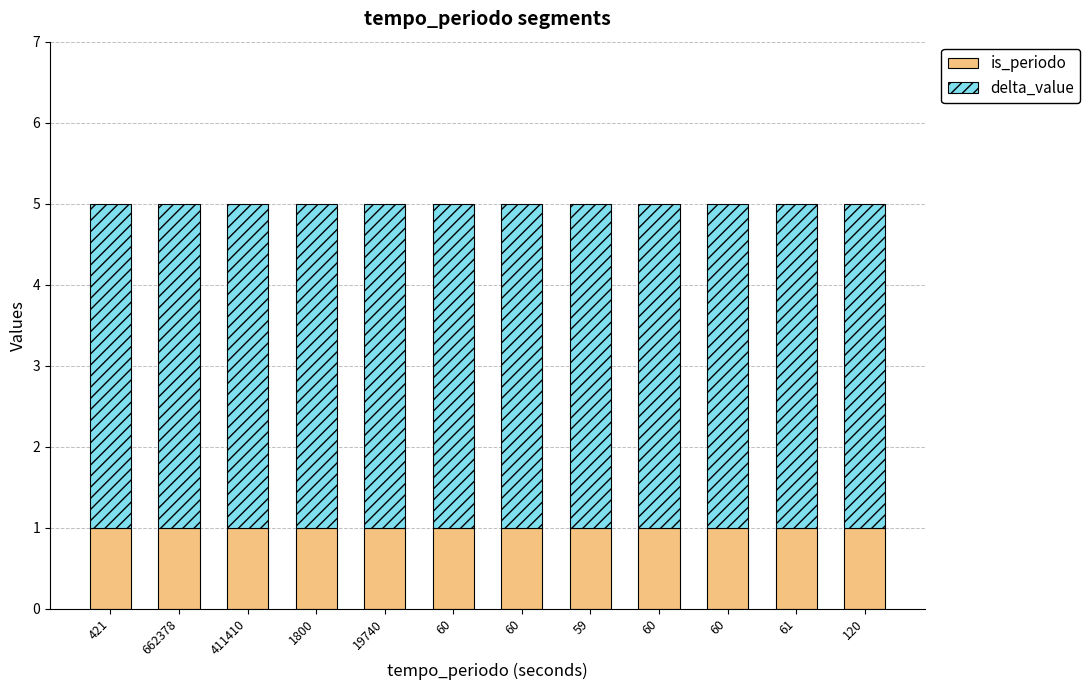

Rank the series by their maximum value, from lowest to highest.

is_periodo, delta_value